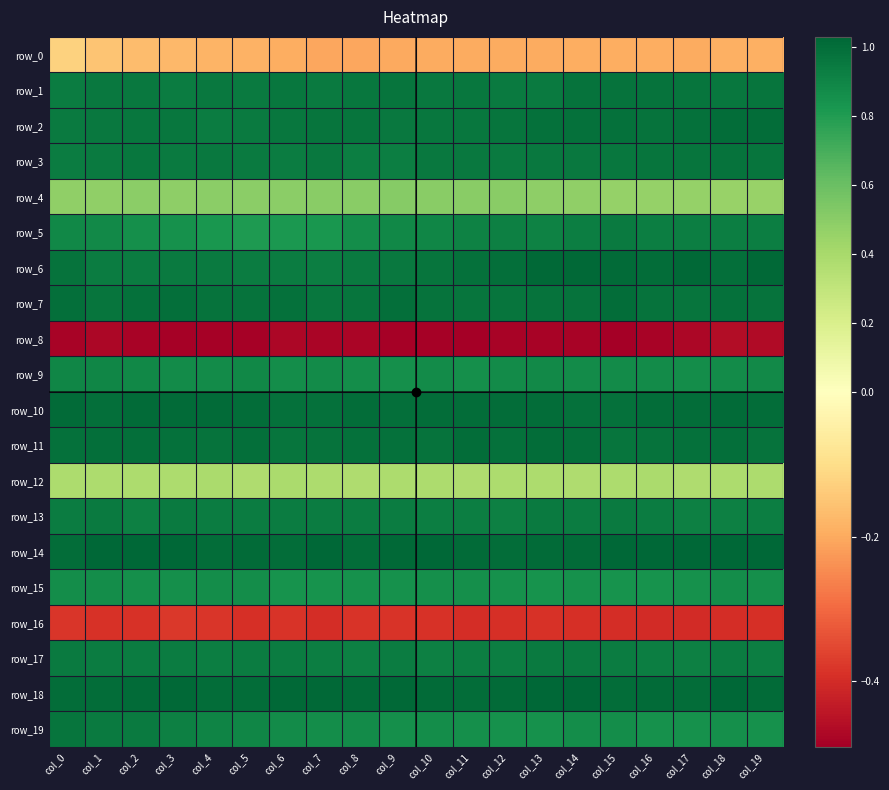

The row_7 series shows 1.0 at col_6. True or false?

True